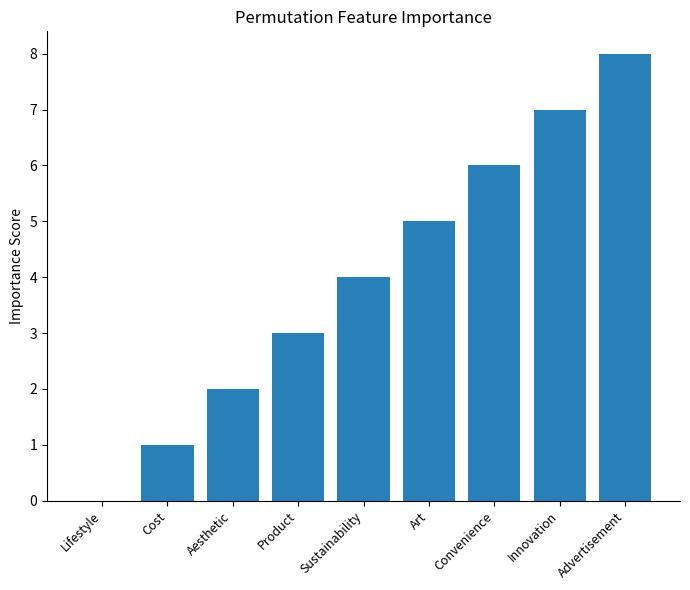

Which category has the highest value across all series?

Advertisement